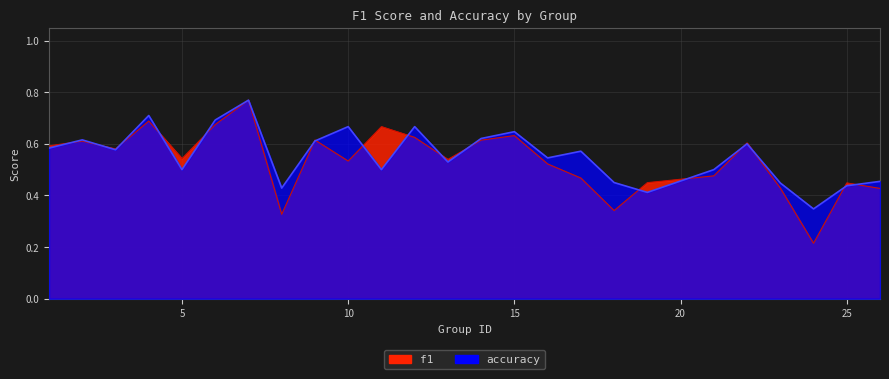

What is the sum of all f1 values?

13.4